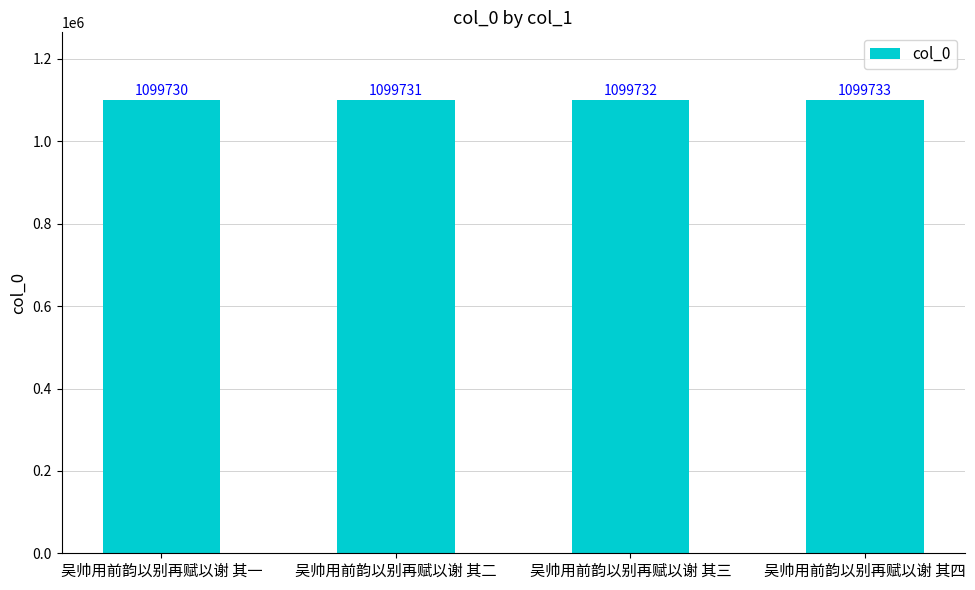

What is the difference between the values at 吴帅用前韵以别再赋以谢 其二 and 吴帅用前韵以别再赋以谢 其四?

2